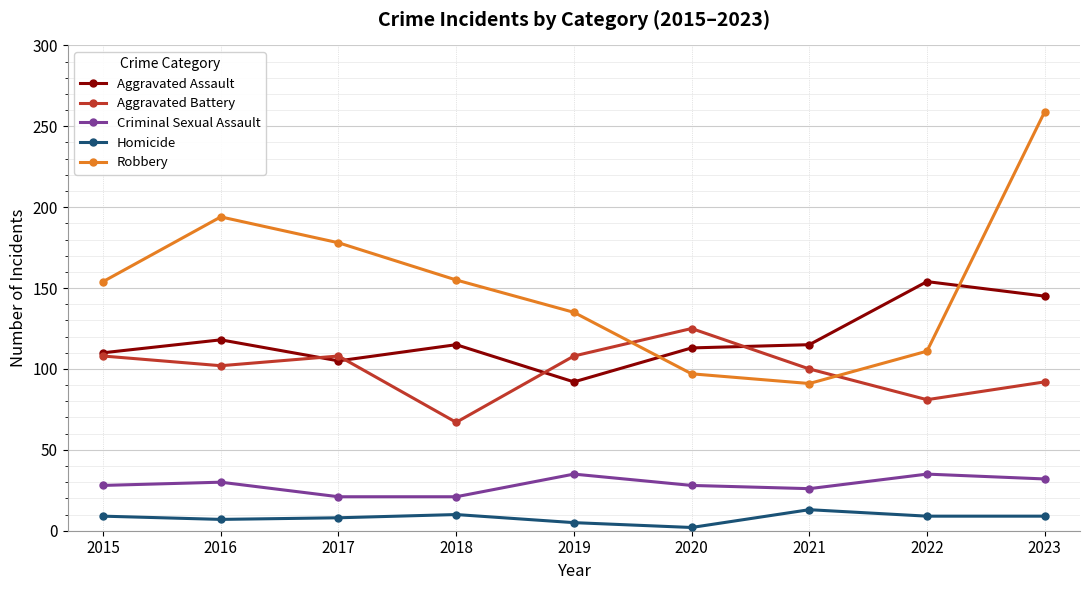

In Homicide, how many points are higher than both neighbors (excluding endpoints)?

2